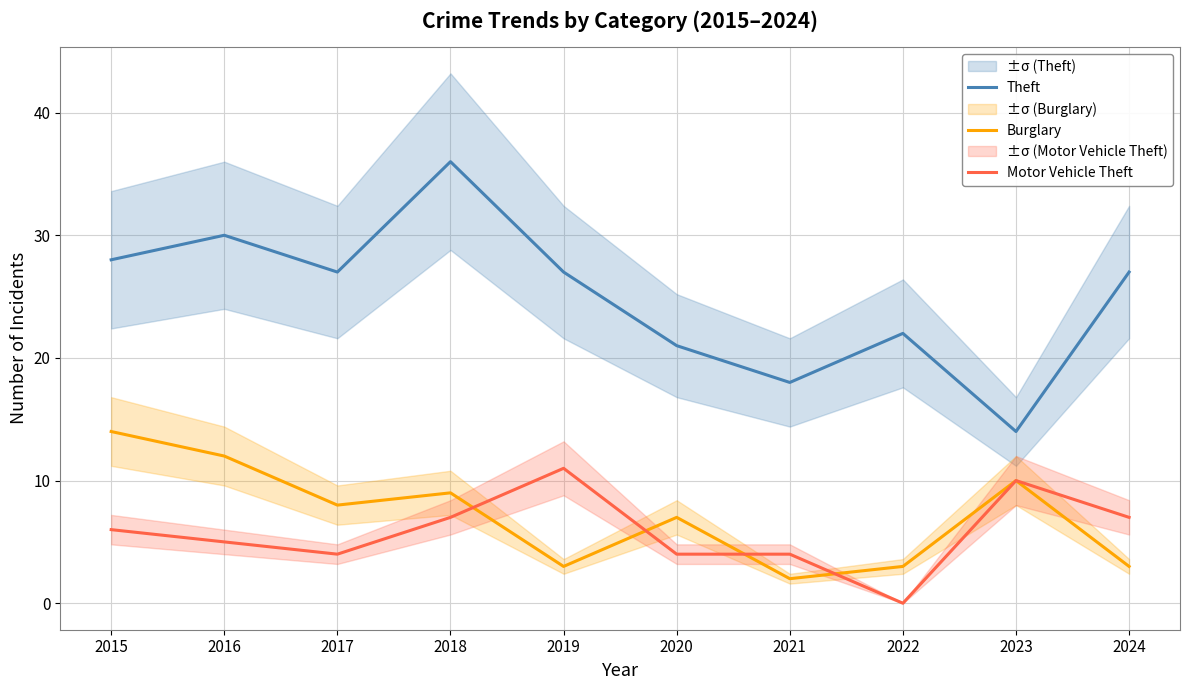

Is it true that Motor Vehicle Theft equals 2 at 2020?

False